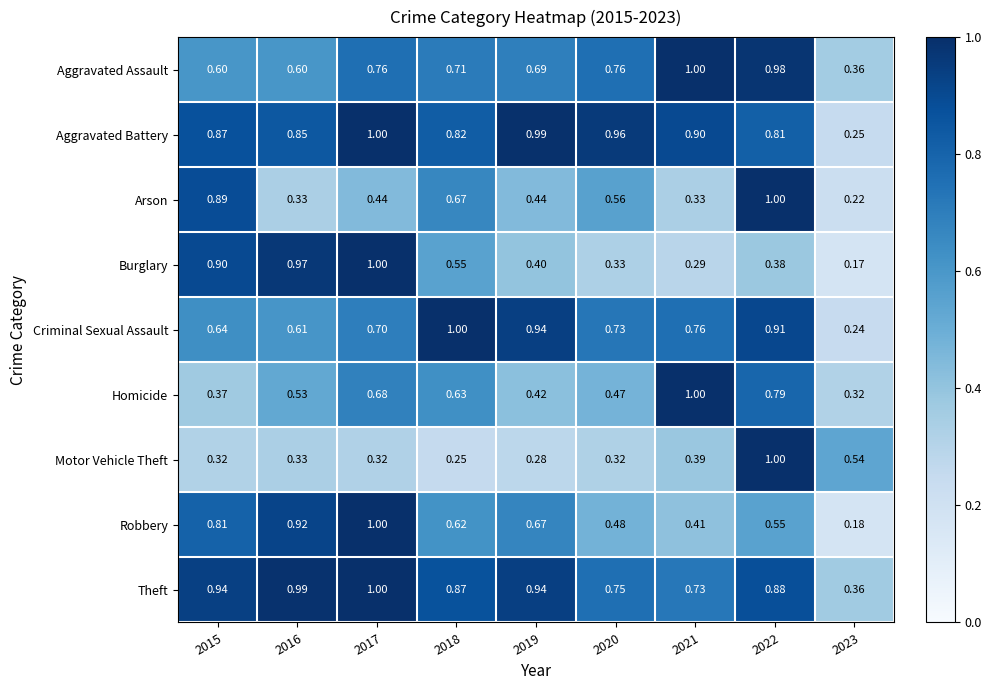

Which series has the largest range (max minus min)?

Burglary